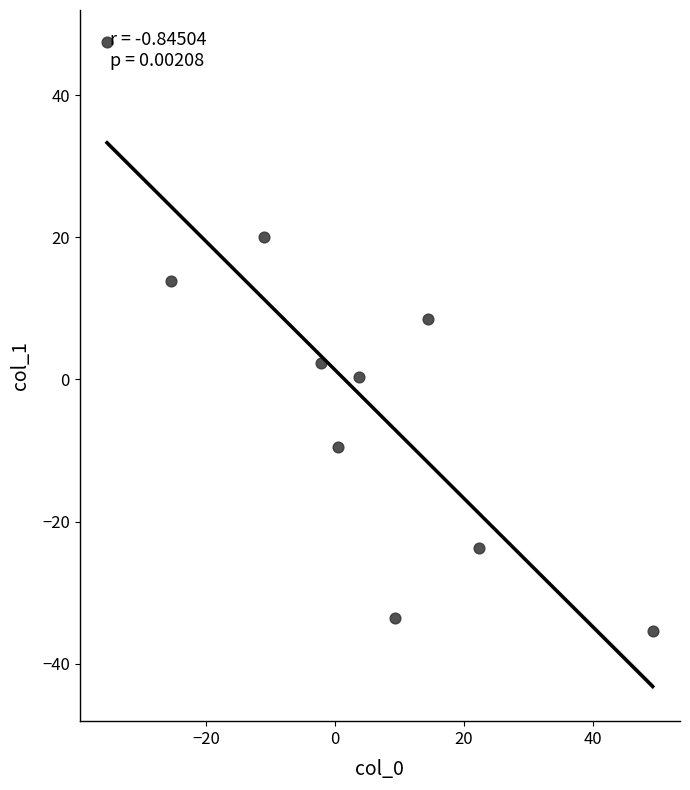

What is the range of Y values (max minus min)?

82.7